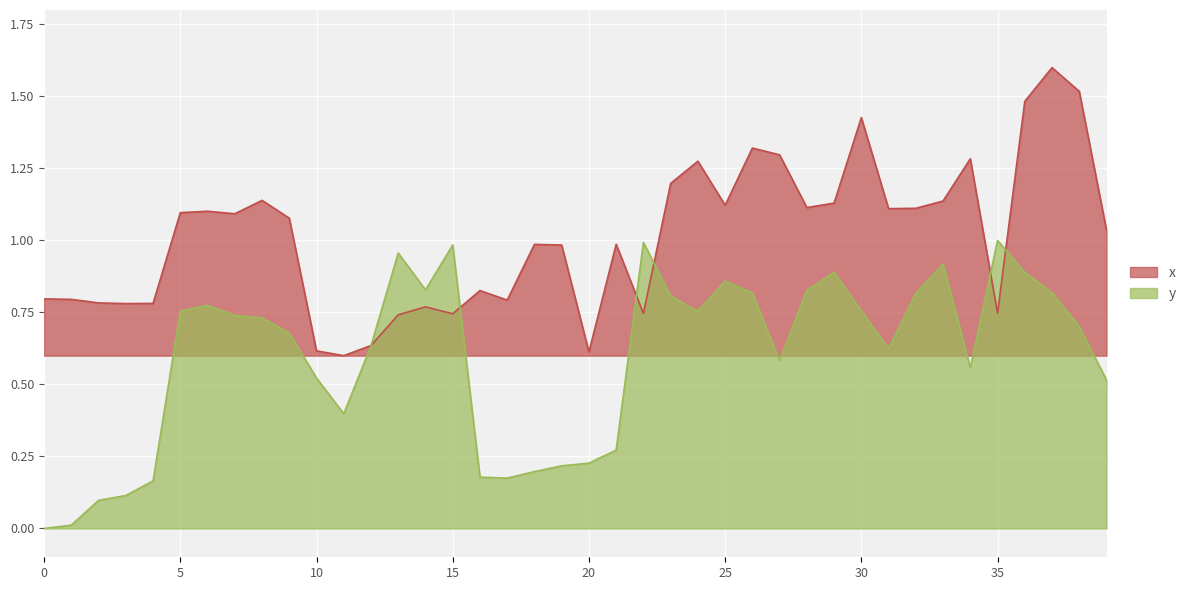

How many lines are shown in the chart?

2